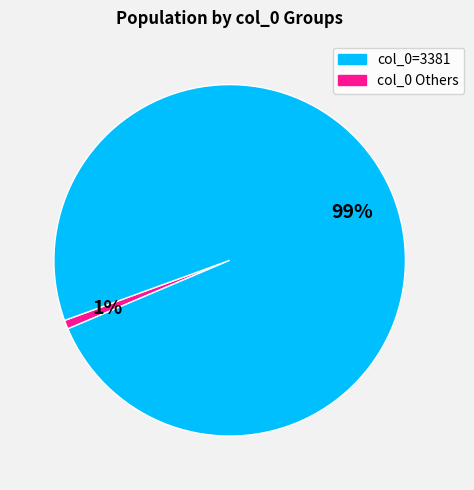

Is there any slice that represents more than half of the pie?

Yes